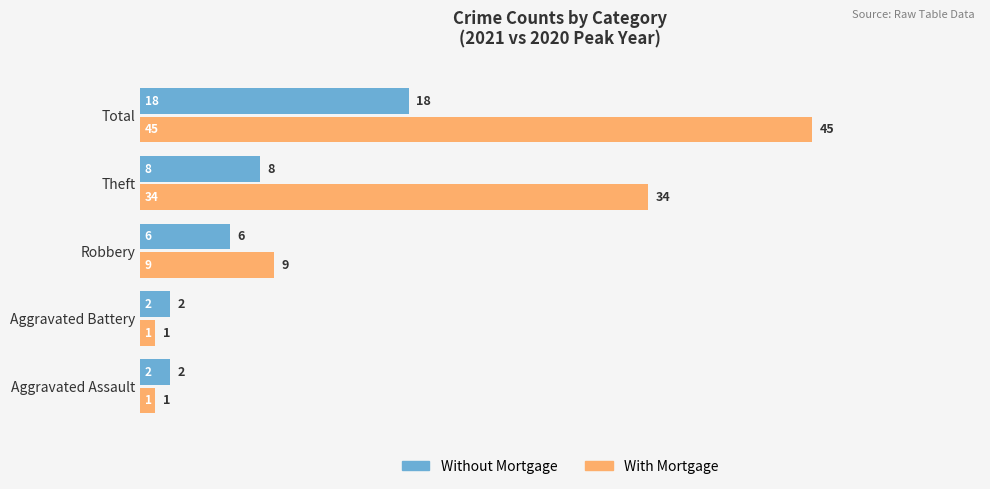

How many categories are shown in the chart?

5